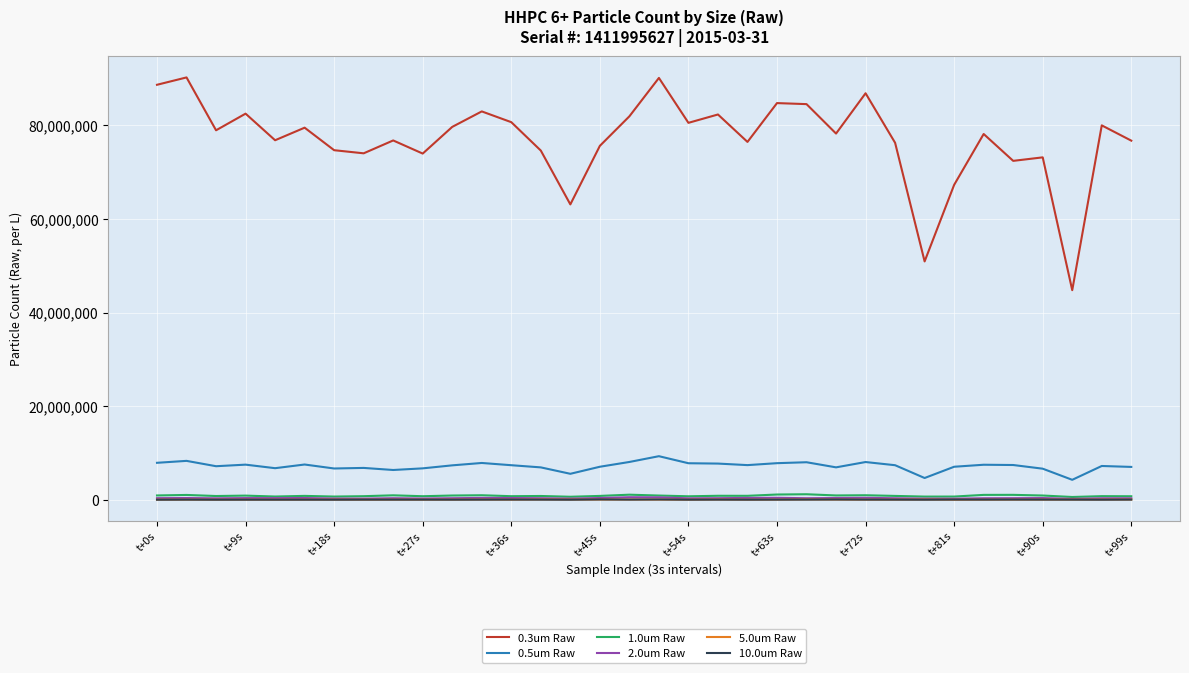

True or false: 10.0um Raw and 0.3um Raw intersect in this chart.

False